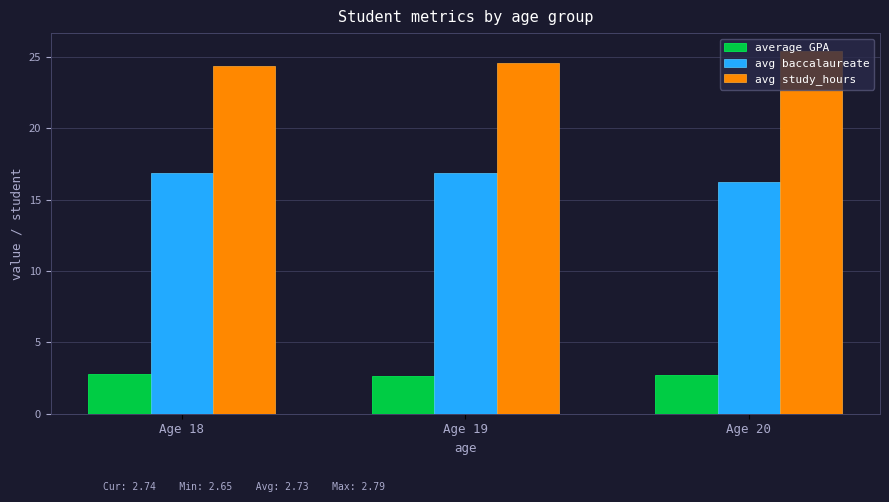

Is it true that average GPA equals 1.4 at Age 19?

False